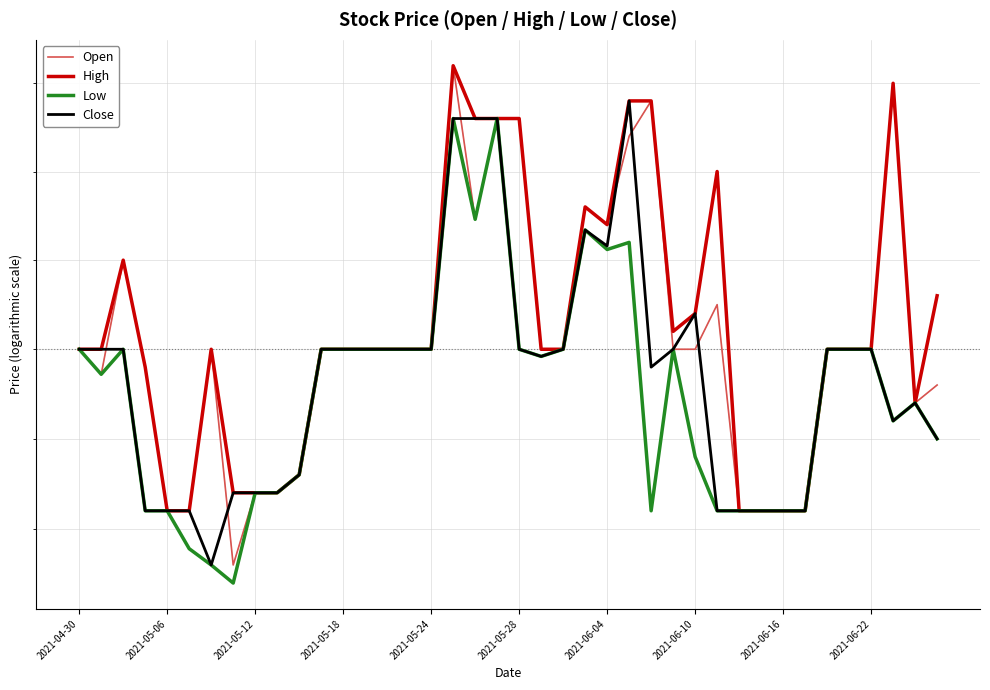

Reading left to right, transcribe all the data shown in this chart.

Open: 9.8	9.8	9.8	9.8	9.7	9.7	9.8	9.7	9.7	9.7	9.7	9.8	9.8	9.8	9.8	9.8	9.8	10.0	9.9	9.9	9.9	9.8	9.8	9.9	9.9	9.9	9.9	9.8	9.8	9.8	9.7	9.7	9.7	9.7	9.8	9.8	9.8	9.9	9.8	9.8
High: 9.8	9.8	9.8	9.8	9.7	9.7	9.8	9.7	9.7	9.7	9.7	9.8	9.8	9.8	9.8	9.8	9.8	10.0	9.9	9.9	9.9	9.8	9.8	9.9	9.9	9.9	9.9	9.8	9.8	9.9	9.7	9.7	9.7	9.7	9.8	9.8	9.8	9.9	9.8	9.8
Low: 9.8	9.8	9.8	9.7	9.7	9.7	9.7	9.7	9.7	9.7	9.7	9.8	9.8	9.8	9.8	9.8	9.8	9.9	9.9	9.9	9.8	9.8	9.8	9.9	9.9	9.9	9.7	9.8	9.7	9.7	9.7	9.7	9.7	9.7	9.8	9.8	9.8	9.8	9.8	9.8
Close: 9.8	9.8	9.8	9.7	9.7	9.7	9.7	9.7	9.7	9.7	9.7	9.8	9.8	9.8	9.8	9.8	9.8	9.9	9.9	9.9	9.8	9.8	9.8	9.9	9.9	9.9	9.8	9.8	9.8	9.7	9.7	9.7	9.7	9.7	9.8	9.8	9.8	9.8	9.8	9.8